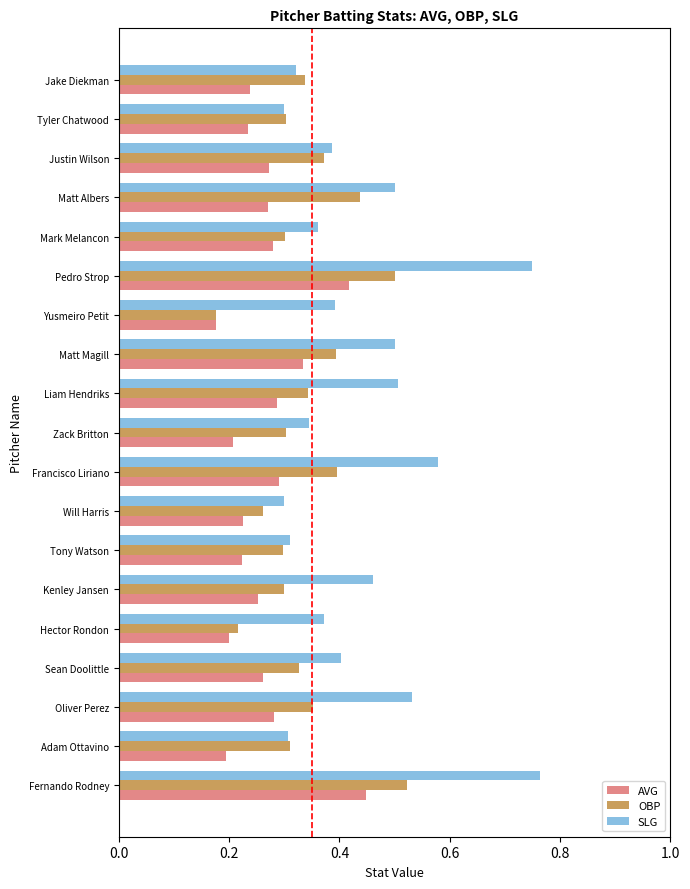

List the series in order of their overall mean, lowest first.

AVG, OBP, SLG